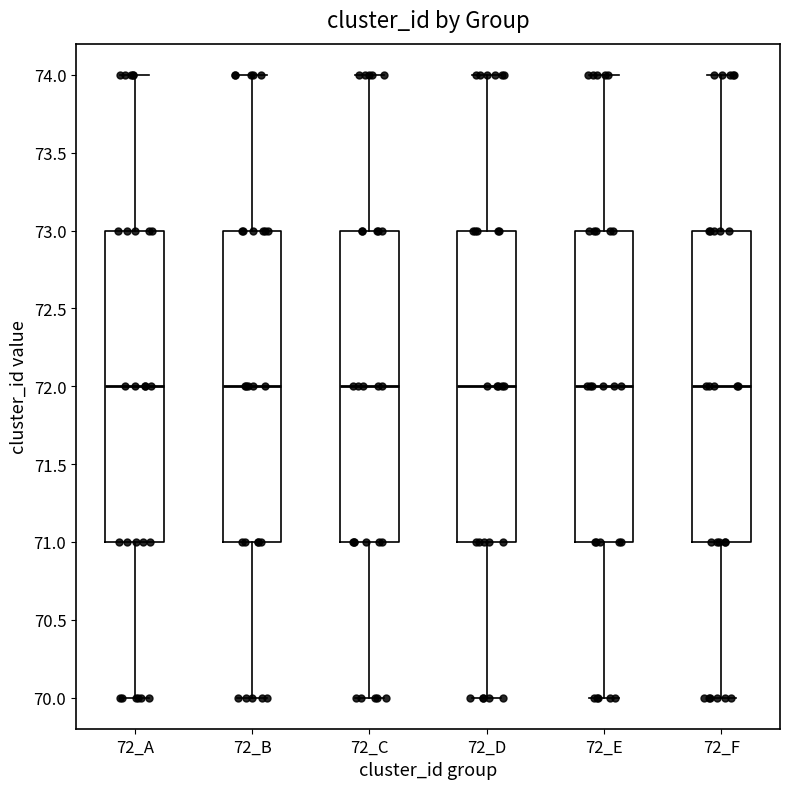

Where does the median line of the box for 72_E sit on the y-axis? The values are not printed on the chart, so give them approximately, as read against the axis.

72